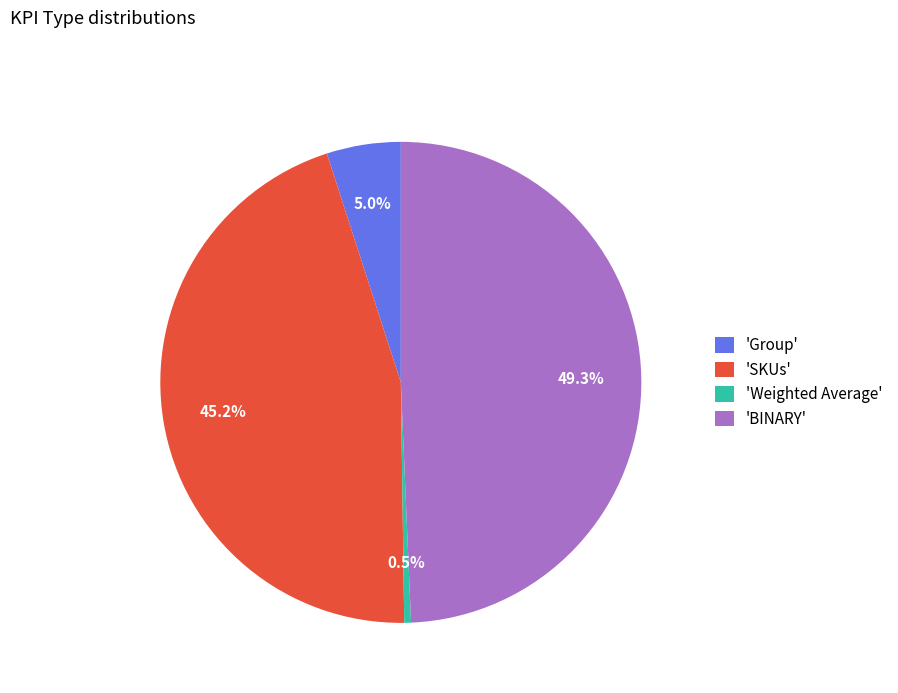

What percentage is NOT represented by 'SKUs'?

54.8%